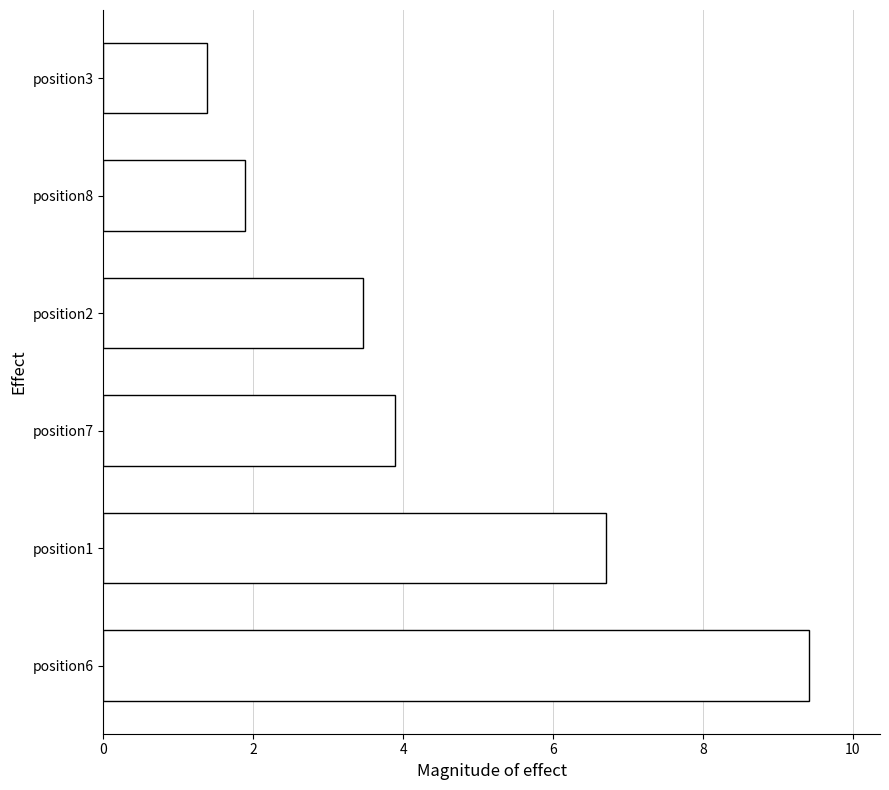

How many categories are shown in the chart?

6